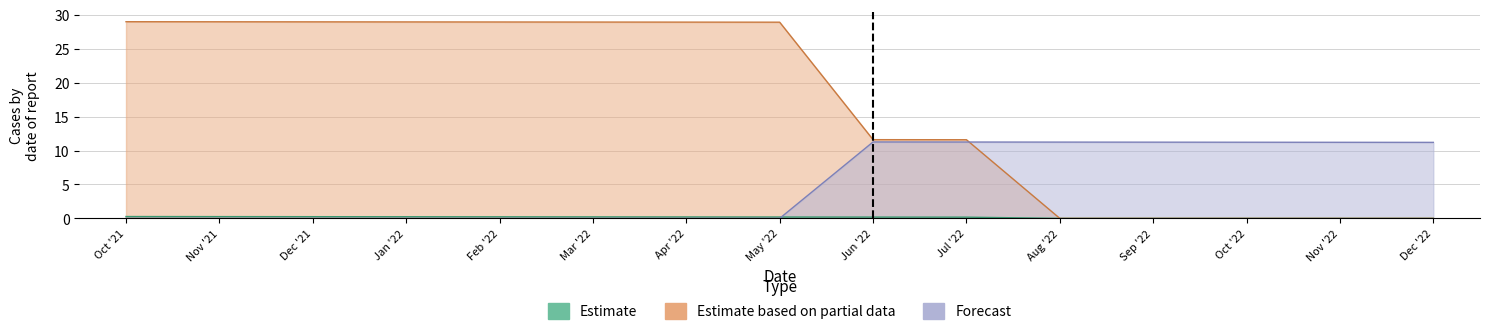

What value does the Estimate series have at Jun '22?

0.2